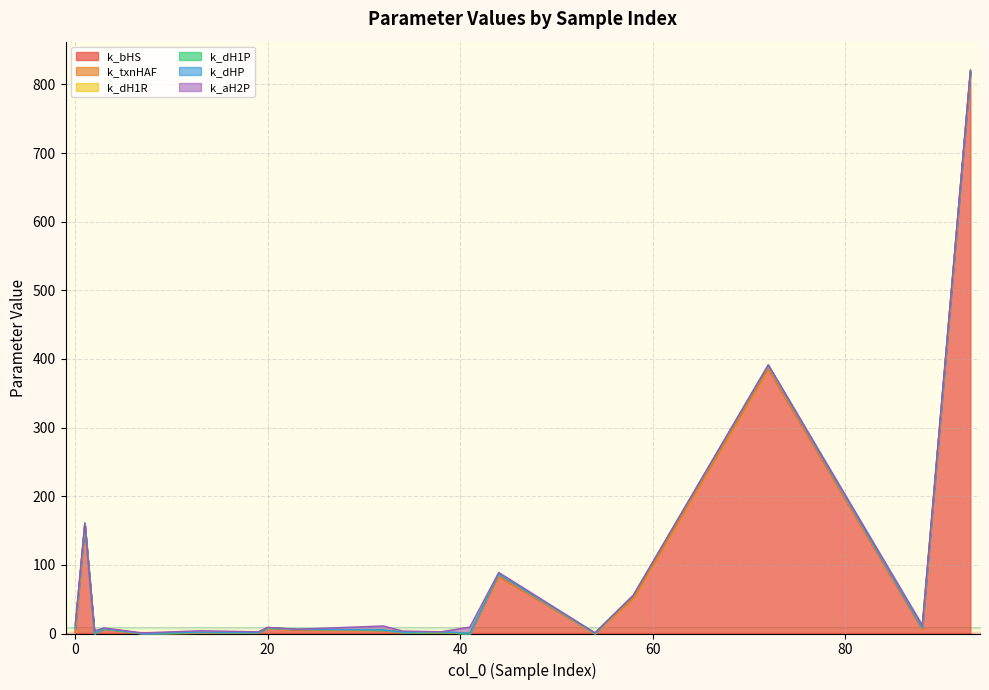

List the series in order of their peak value, highest first.

k_bHS, k_aH2P, k_dH1R, k_dHP, k_dH1P, k_txnHAF